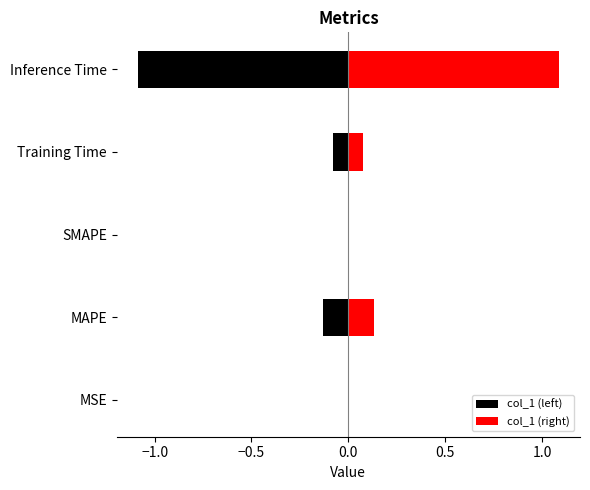

Reading left to right, extract all data points from this chart.

0.0	0.1	0.0	0.1	1.1